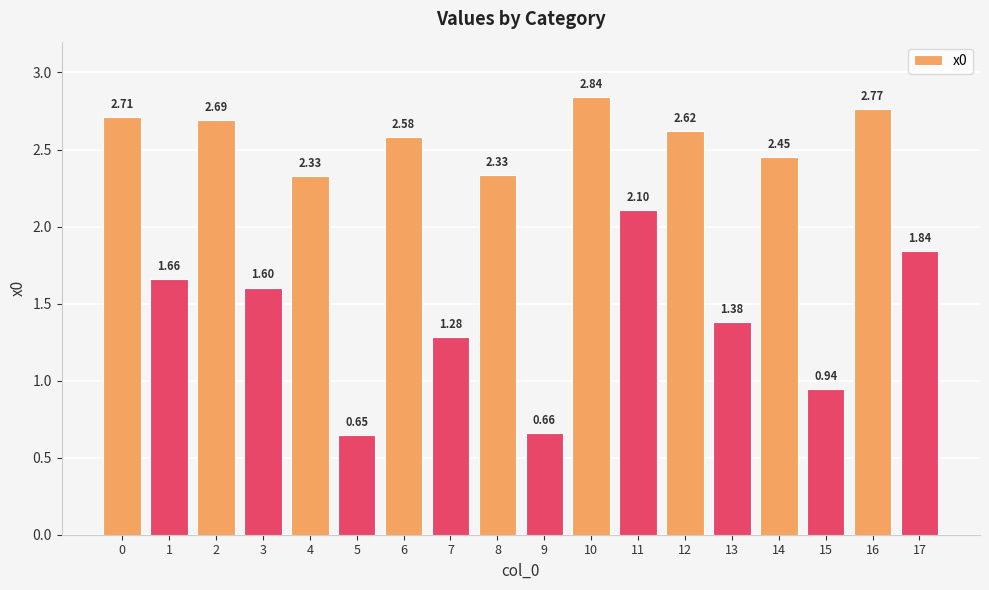

What is the sum of the values at 2 and 1?

4.3